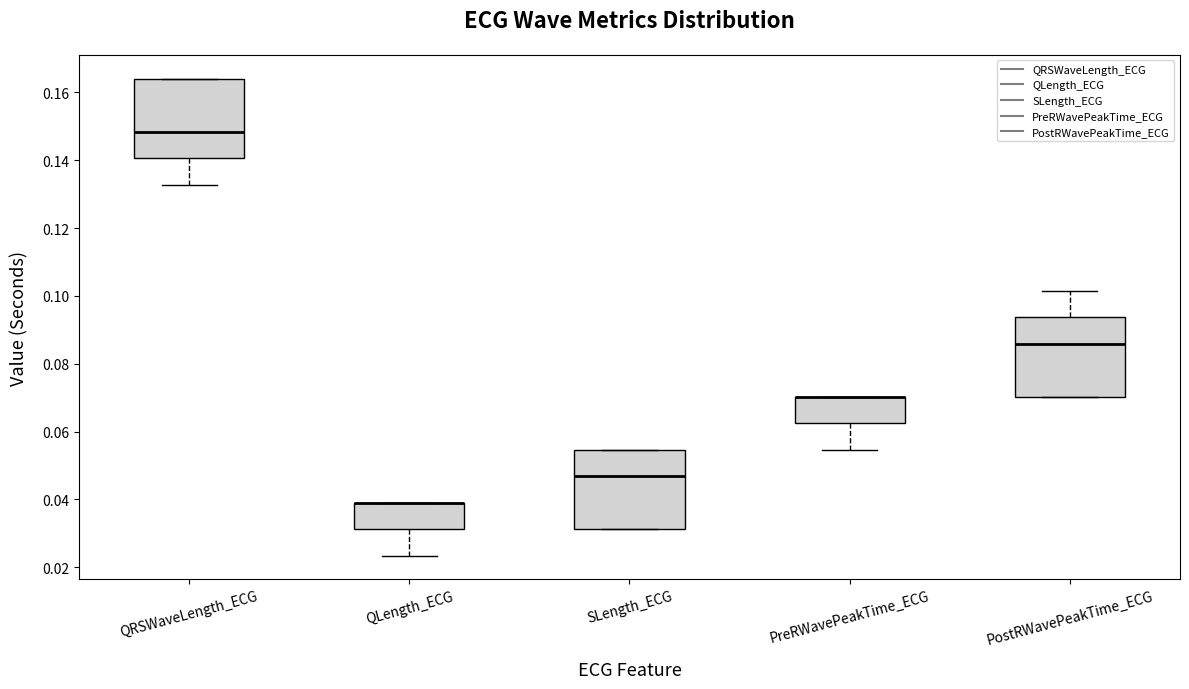

Reading left to right, transcribe this box plot: for each box, give where its median line is, the range the box spans, and where its two whiskers end, as read against the y-axis. The values are not printed on the chart, so give them approximately, as read against the axis.

QRSWaveLength_ECG: median 0.148, box 0.140 to 0.164, whiskers 0.132 to 0.164
QLength_ECG: median 0.040 (drawn on the box's upper edge), box 0.032 to 0.040, whiskers 0.024 to 0.040
SLength_ECG: median 0.046, box 0.032 to 0.054, whiskers 0.032 to 0.054
PreRWavePeakTime_ECG: median 0.070 (drawn on the box's upper edge), box 0.062 to 0.070, whiskers 0.054 to 0.070
PostRWavePeakTime_ECG: median 0.086, box 0.070 to 0.094, whiskers 0.070 to 0.102